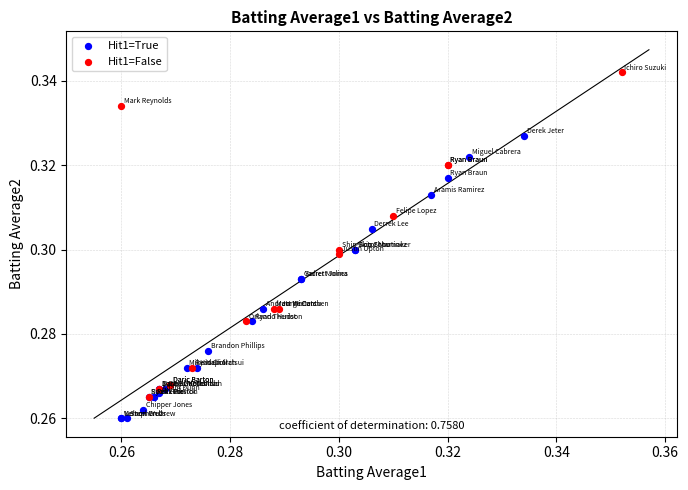

Which series reaches the minimum Y coordinate?

Hit1=True